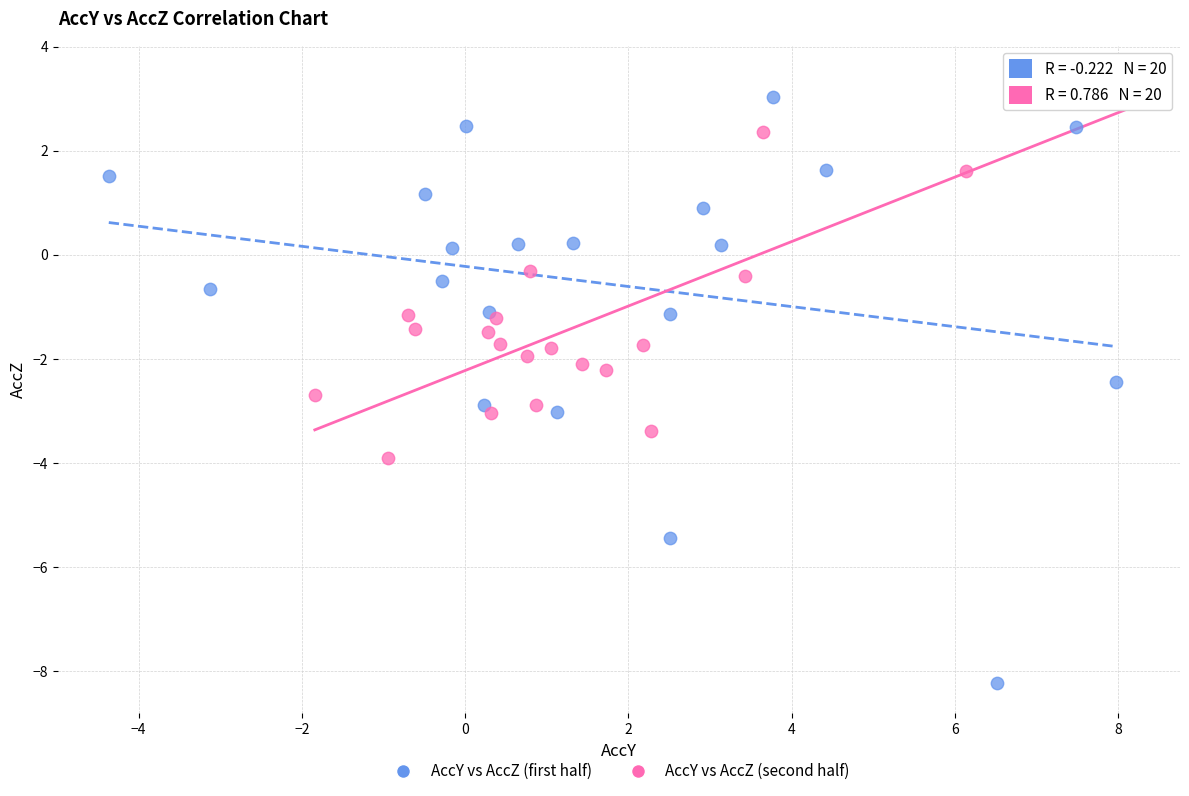

Which series contains the lowest Y value?

AccY vs AccZ (first half)